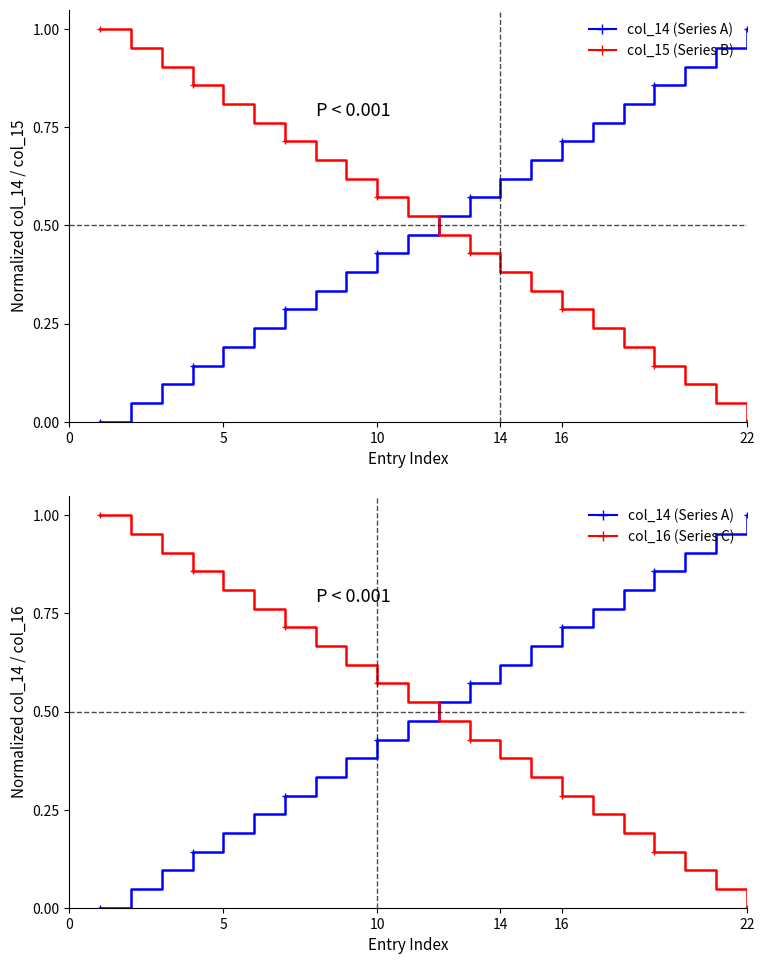

List the series in order of their peak value, highest first.

col_14, col_15, col_16